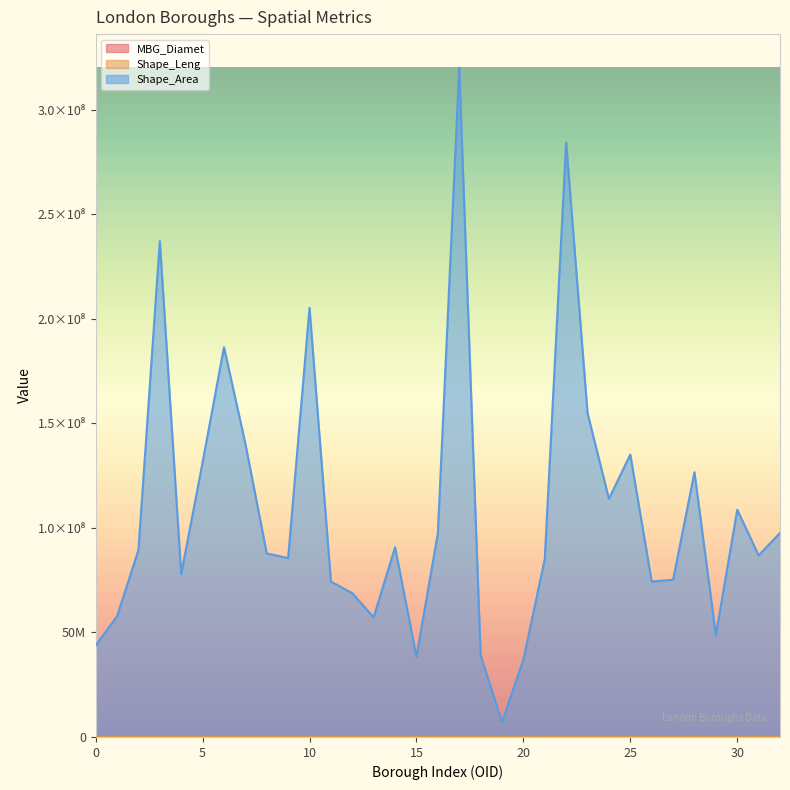

True or false: Shape_Leng and MBG_Diamet intersect in this chart.

False